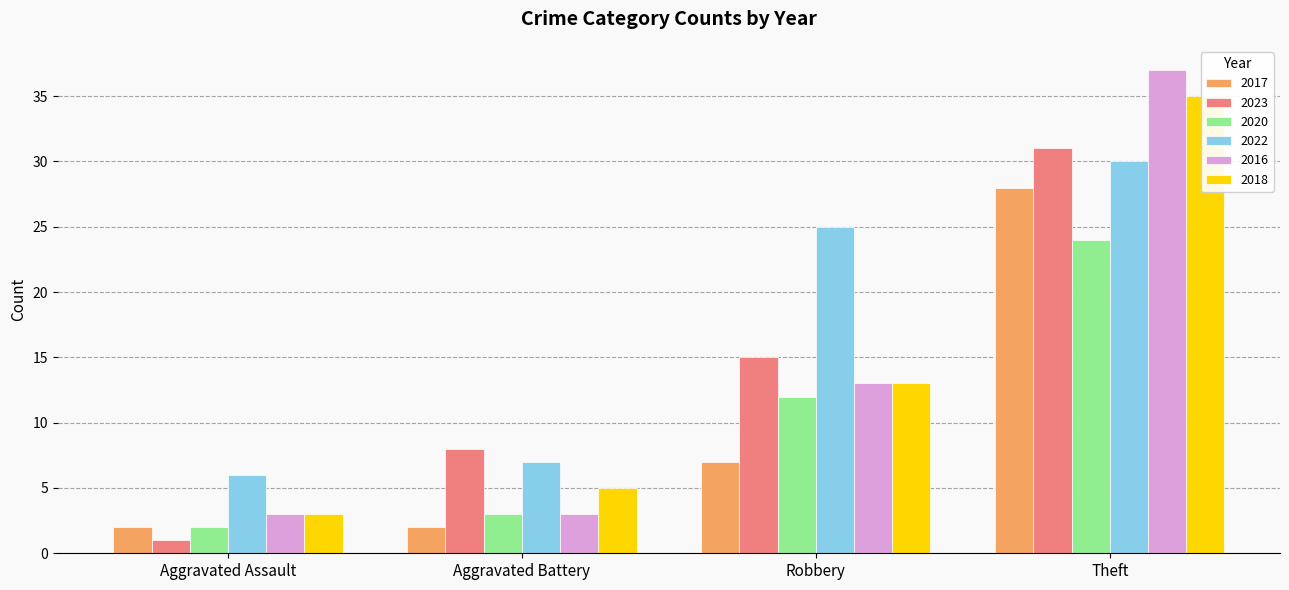

The 2016 series shows 12 at Theft. True or false?

False